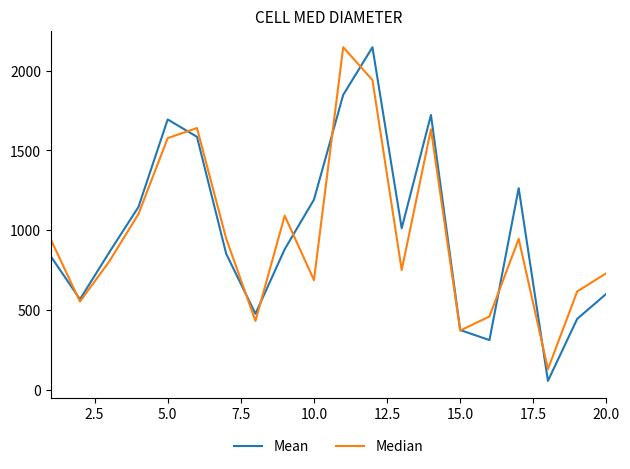

What are all the series names shown in the legend?

Mean, Median